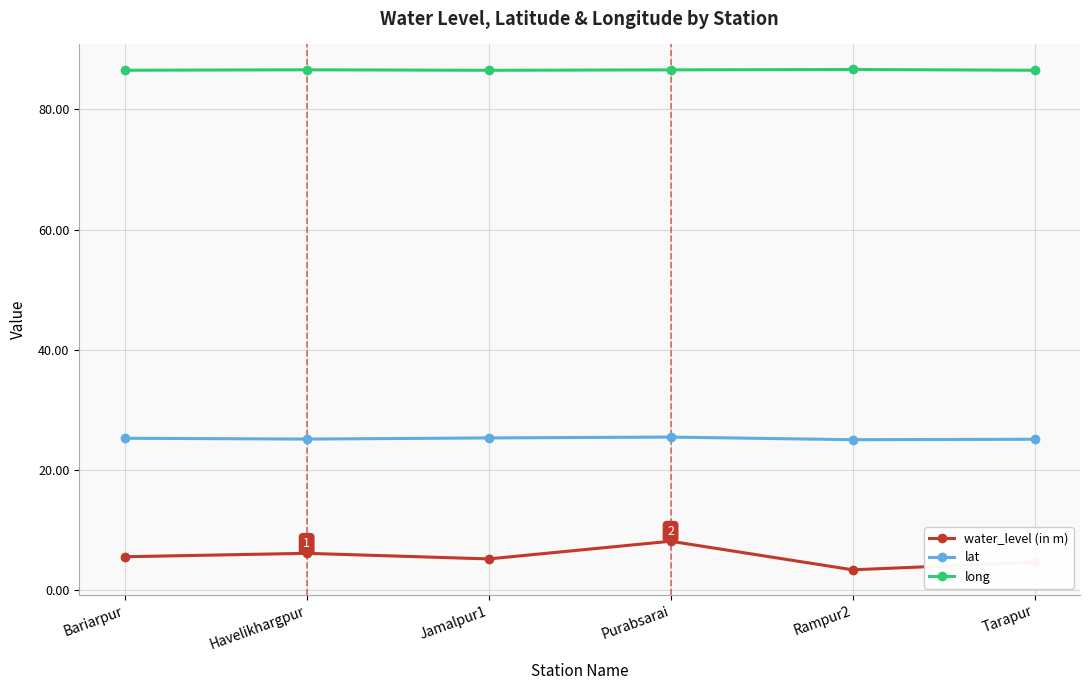

What is the label of the 2nd point from the left?

Havelikhargpur